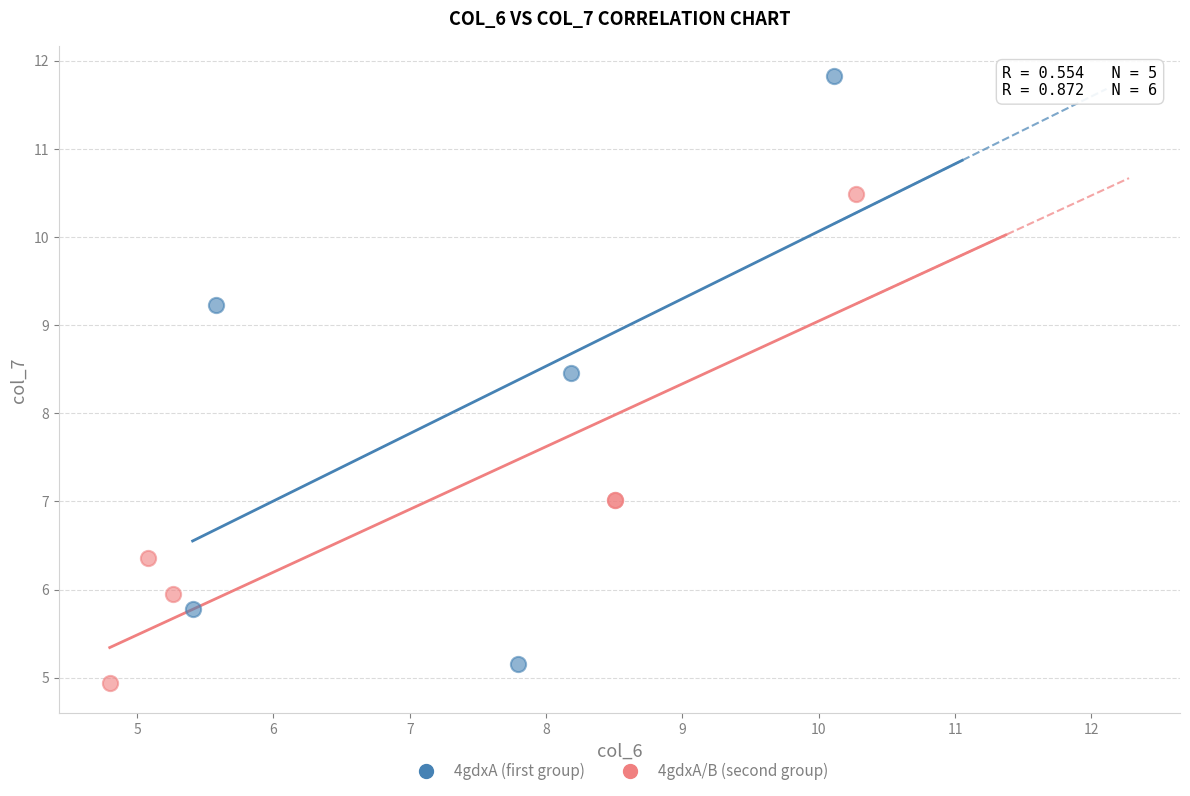

Which series has the widest spread of Y values?

4gdxA (first group)